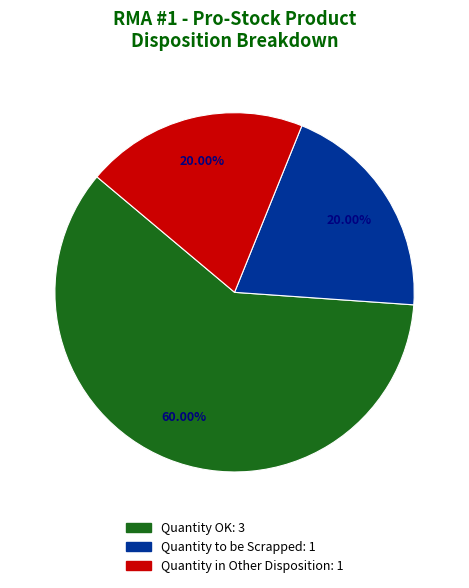

Between Quantity to be Scrapped and Quantity OK, which is larger?

Quantity OK